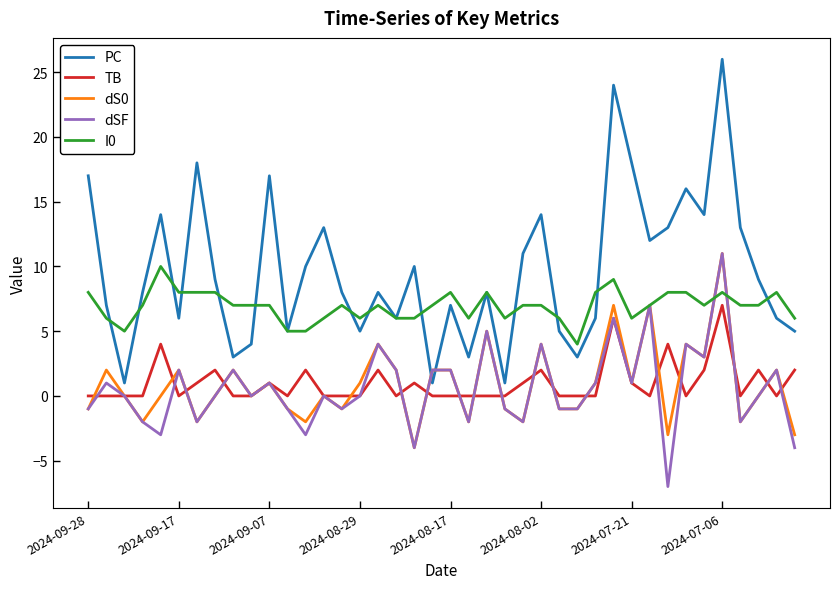

What is the sum of all TB values?

40